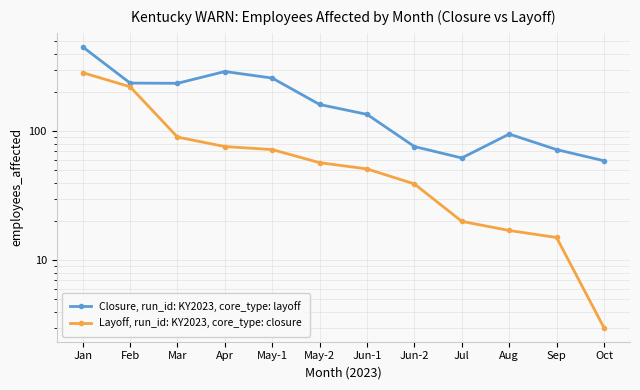

Which label corresponds to the largest value in the chart?

Jan